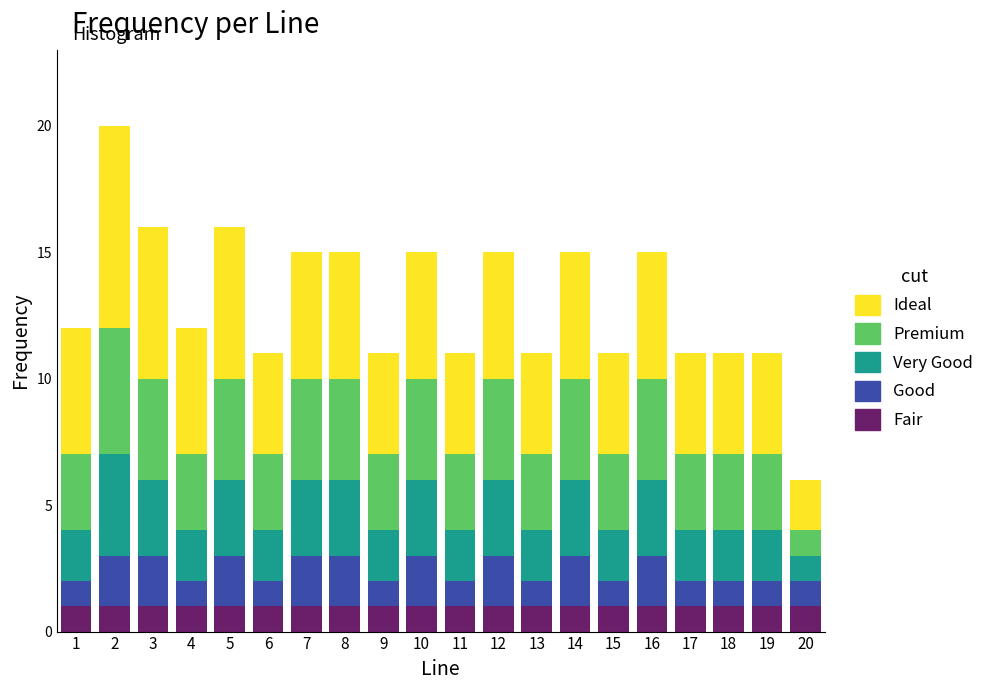

The Fair series shows 2 at 13. True or false?

False